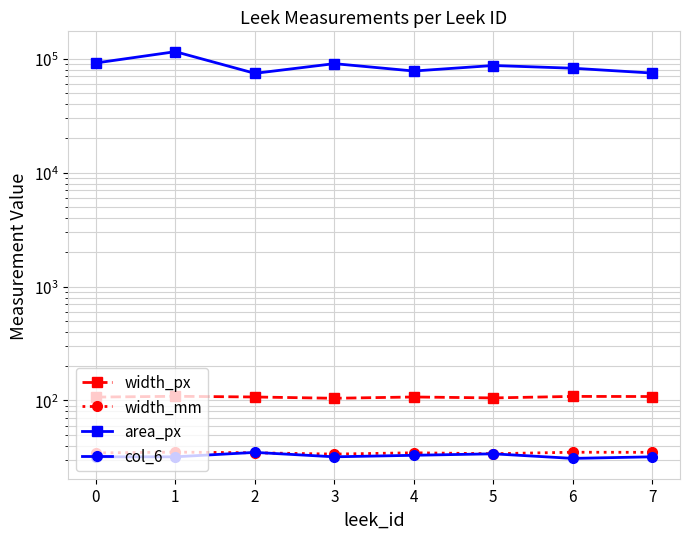

True or false: col_6 and width_px cross at least once.

False